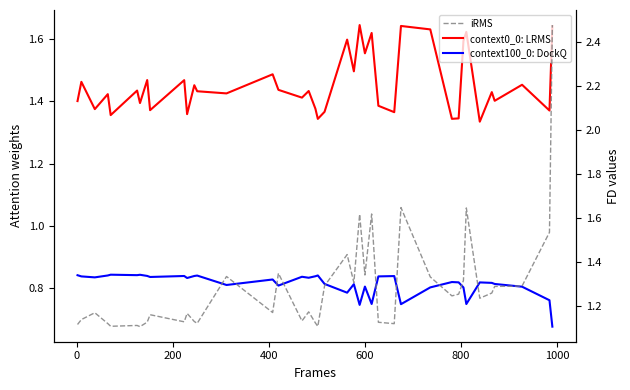

After their last crossing, which series has the higher values: context0_0: LRMS or iRMS?

iRMS